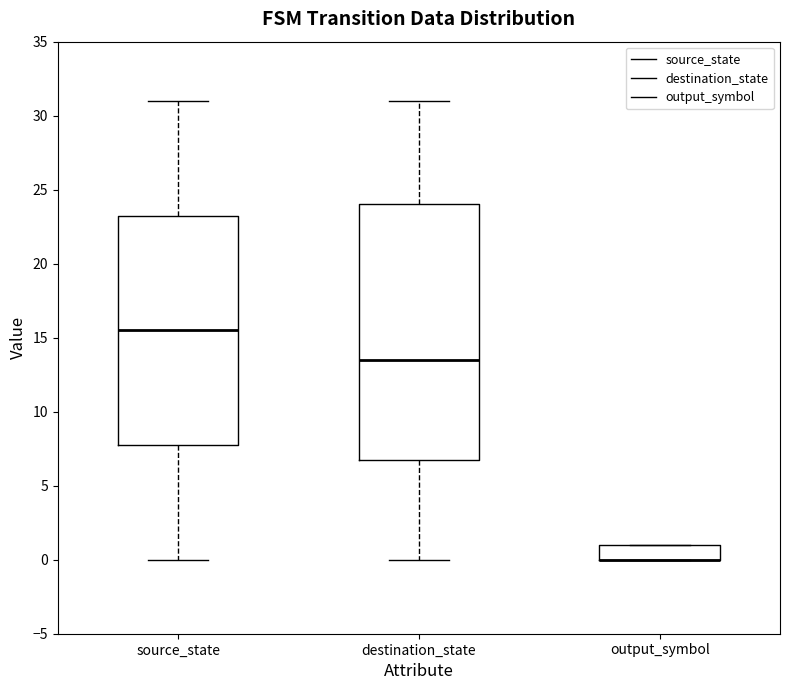

Comparing the boxes themselves (not the whiskers), which one is the tallest?

destination_state